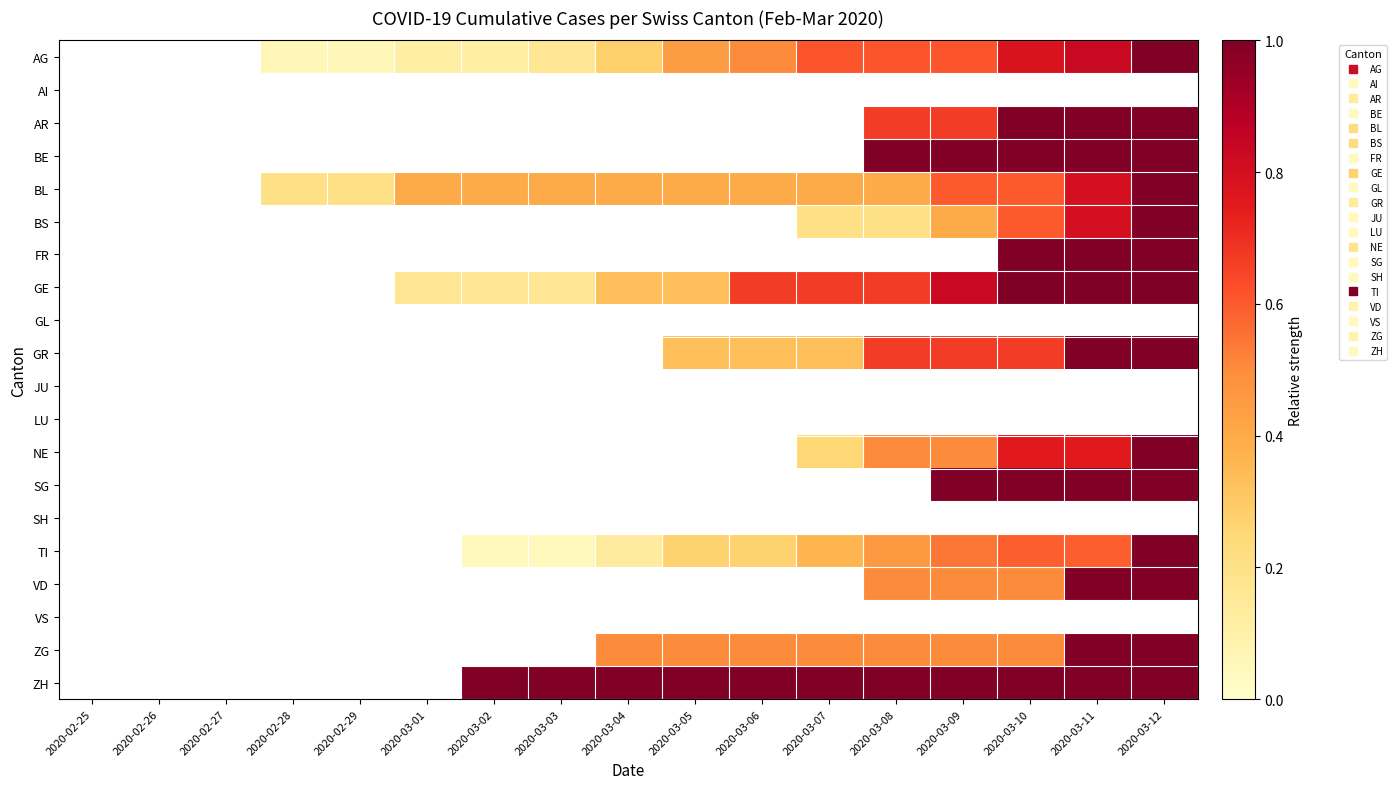

At how many categories does at least one series exceed 0?

14